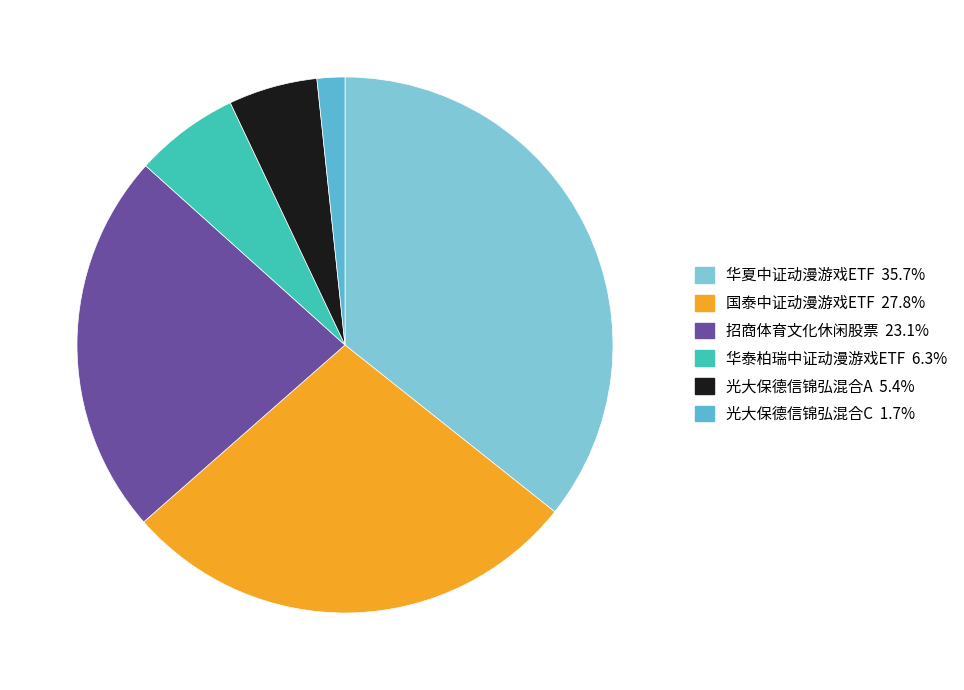

Is it true that 华夏中证动漫游戏ETF is 43% of the pie?

False